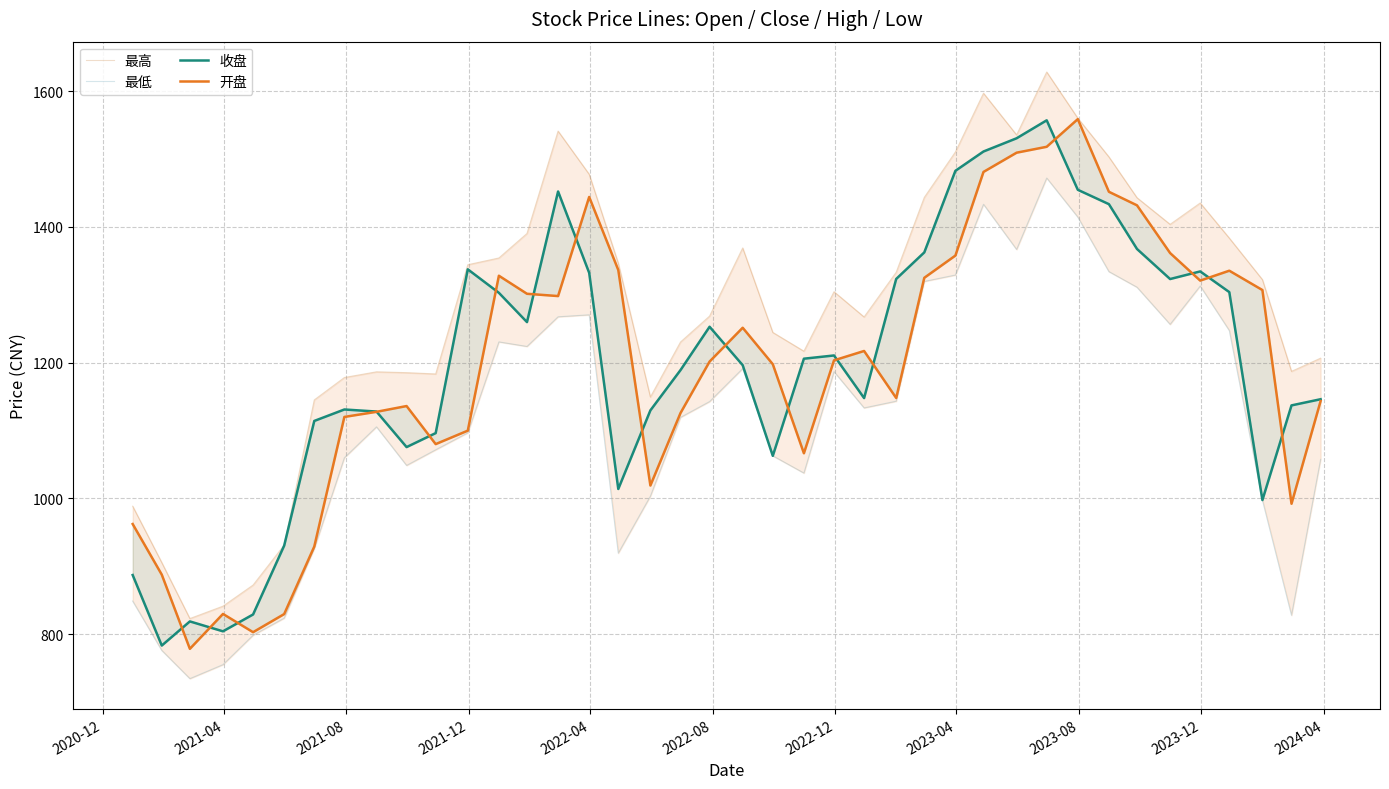

Which series ends up on top after the final intersection of 开盘 and 收盘?

收盘